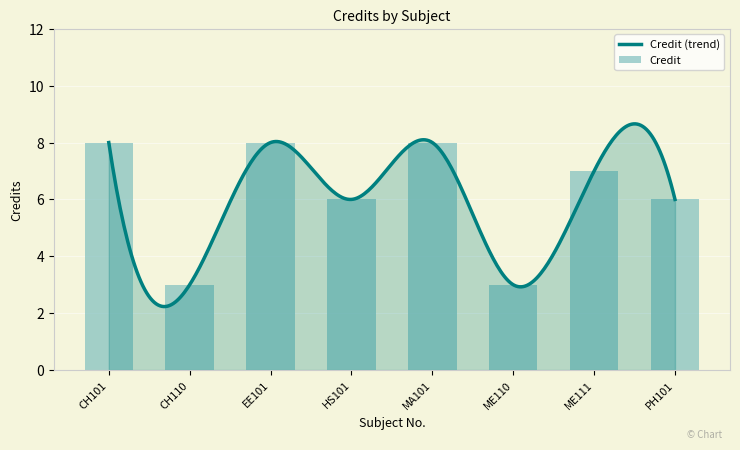

What position from the right is MA101?

4